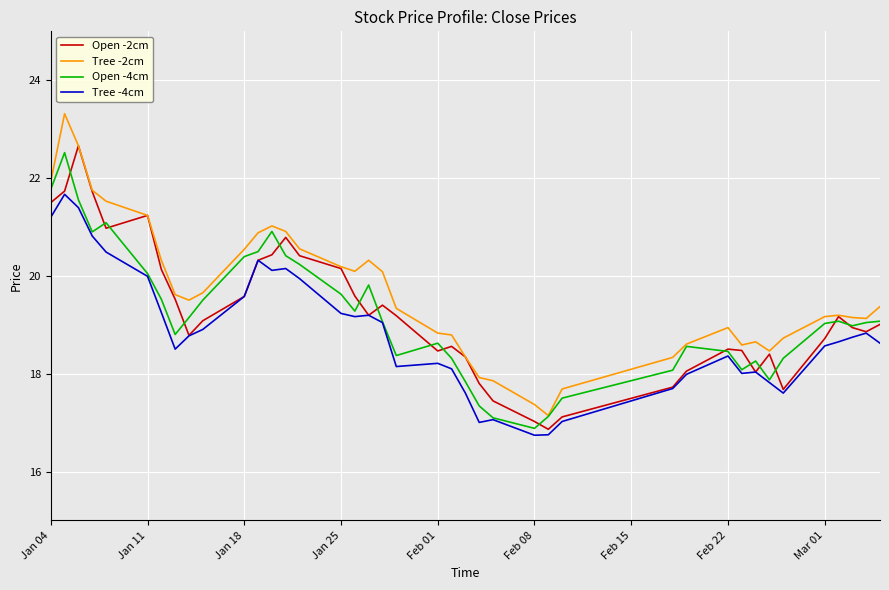

Which series has the widest spread of values?

Tree -2cm